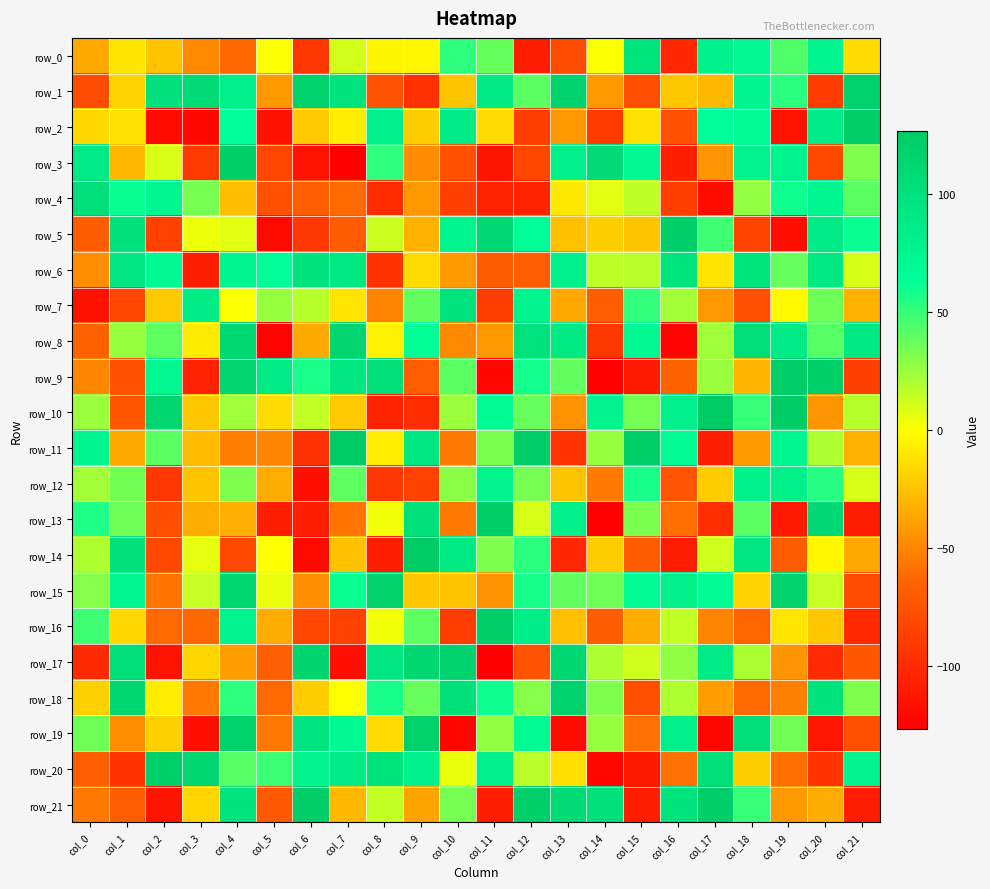

Reading right to left, what are all the values shown in this chart?

row_0: -14	75	44	72	79	-103	96	1	-80	-109	38	52	-3	-4	11	-93	1	-63	-49	-24	-10	-36
row_1: 118	-90	53	75	-29	-23	-78	-42	118	41	90	-24	-96	-75	99	117	-42	83	107	100	-18	-80
row_2: 124	86	-115	67	66	-76	-12	-90	-43	-89	-14	88	-21	83	-7	-22	-116	64	-123	-121	-12	-16
row_3: 32	-81	78	77	-44	-108	70	108	82	-82	-114	-76	-48	52	-127	-115	-83	121	-91	9	-29	87
row_4: 41	74	60	27	-120	-88	16	7	-9	-105	-106	-87	-43	-99	-62	-68	-76	-27	34	74	61	102
row_5: 61	87	-118	-84	48	123	-24	-20	-26	65	110	76	-32	13	-70	-92	-121	7	4	-86	100	-69
row_6: 10	91	38	96	-11	96	17	16	80	-68	-70	-42	-14	-95	91	97	64	75	-109	70	94	-47
row_7: -32	36	-2	-77	-43	23	51	-68	-36	78	-89	97	39	-51	-11	18	26	1	86	-22	-83	-116
row_8: 91	42	88	104	24	-124	73	-92	89	99	-43	-49	63	-5	115	-35	-125	111	-8	40	26	-66
row_9: -87	121	123	-31	25	-65	-111	-126	39	59	-123	41	-68	104	93	57	87	115	-106	73	-76	-50
row_10: 18	-44	127	50	126	80	34	78	-45	38	68	25	-99	-106	-22	15	-14	24	-23	114	-73	25
row_11: -32	20	74	-42	-107	67	121	26	-94	125	33	-55	94	-7	127	-96	-50	-53	-28	41	-35	75
row_12: 9	54	81	81	-21	-74	58	-55	-24	34	78	29	-86	-92	40	-117	-34	32	-24	-92	35	23
row_13: -109	110	-111	41	-98	-60	33	-126	82	10	123	-55	100	3	-58	-108	-107	-33	-34	-78	36	56
row_14: -36	-3	-70	94	12	-109	-70	-21	-103	53	32	89	127	-108	-25	-121	0	-81	6	-81	100	20
row_15: -80	14	120	-18	68	82	67	36	39	58	-45	-24	-23	120	61	-47	5	113	14	-58	74	30
row_16: -101	-23	-10	-64	-51	15	-34	-70	-26	84	124	-89	40	3	-86	-83	-34	77	-63	-62	-16	48
row_17: -73	-100	-44	21	88	28	12	20	112	-75	-127	118	112	93	-117	116	-67	-40	-17	-115	104	-101
row_18: 32	99	-53	-62	-40	20	-77	32	118	30	60	103	38	58	0	-21	-62	52	-56	-7	113	-19
row_19: -77	-113	35	104	-122	82	-59	26	-119	69	27	-123	120	-15	70	95	-56	119	-117	-19	-47	36
row_20: 78	-94	-60	-20	101	-59	-112	-123	-13	17	83	5	80	96	87	78	49	42	113	121	-95	-68
row_21: -109	-34	-42	50	124	98	-107	101	107	121	-108	34	-38	15	-29	123	-71	98	-17	-114	-68	-56